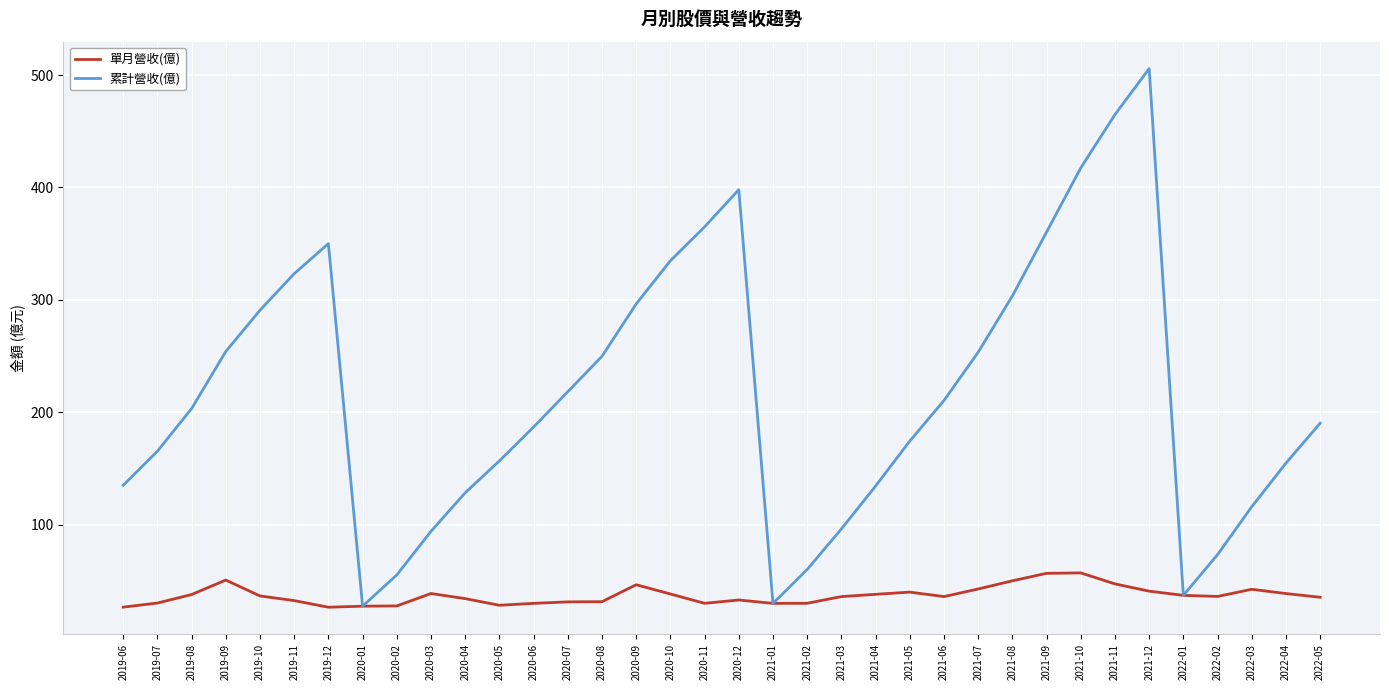

Is this an area chart (filled region under the line)?

No